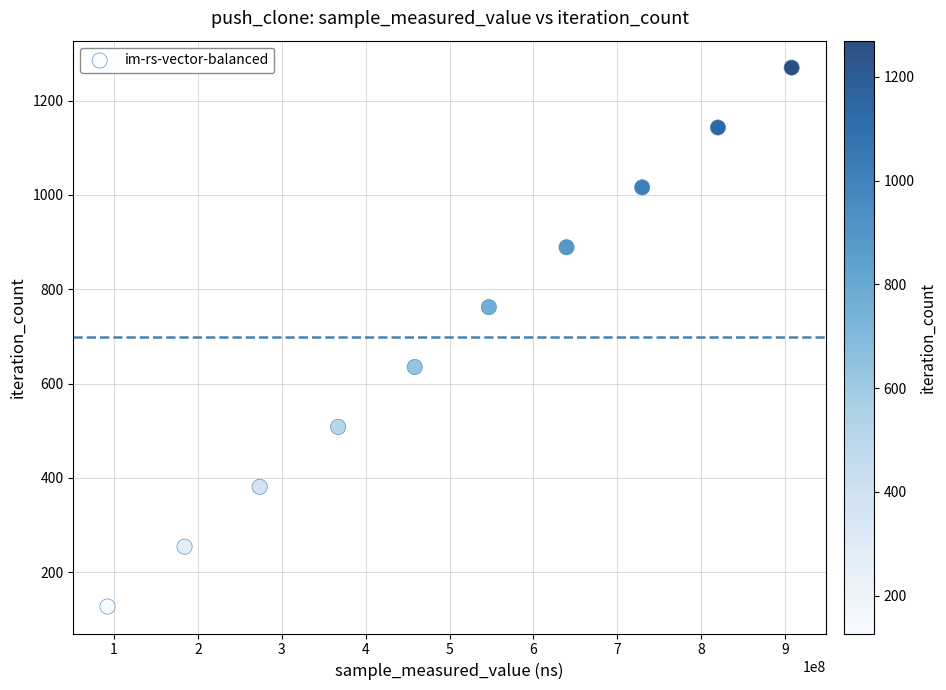

What is the range of Y values (max minus min)?

1143